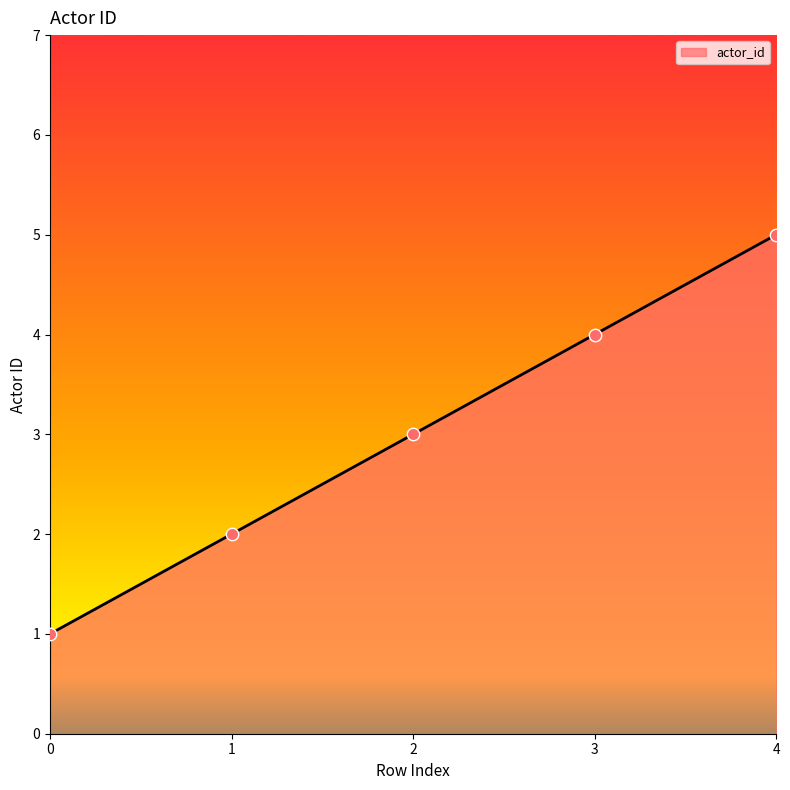

What is the ratio of the value at 3 to the value at 4?

0.8